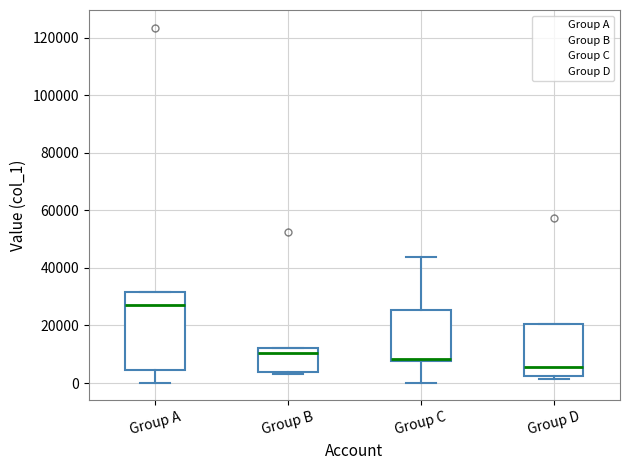

Where does the lower whisker of the box for Group A end on the y-axis? The values are not printed on the chart, so give them approximately, as read against the axis.

0